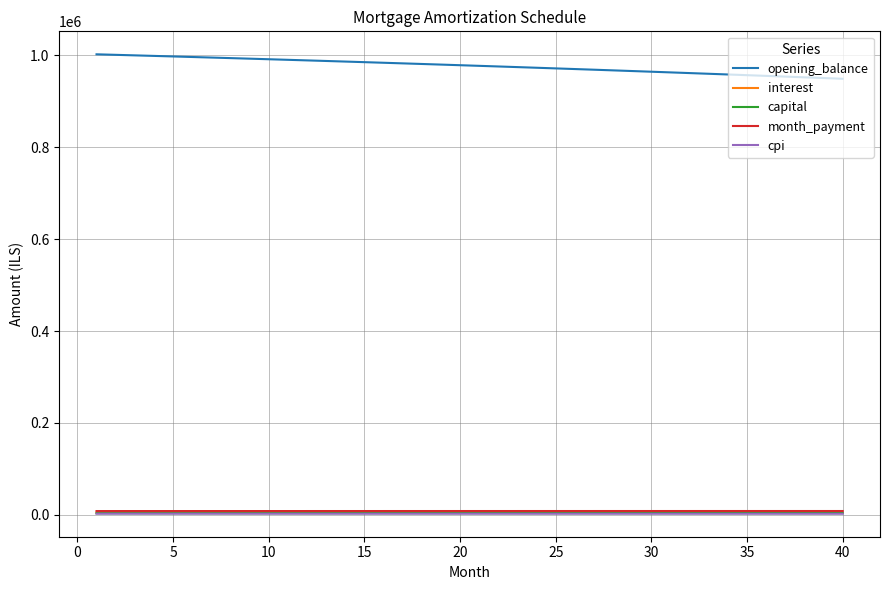

Which series has the largest total across all categories?

opening_balance